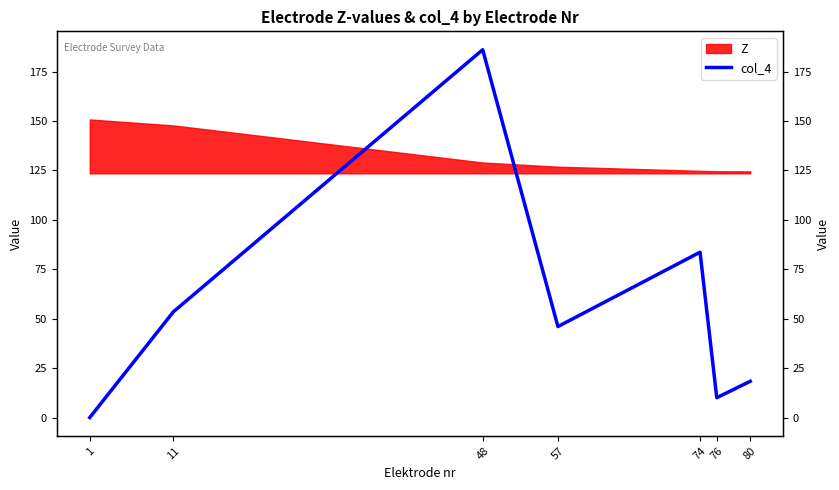

What is the average value?

56.8